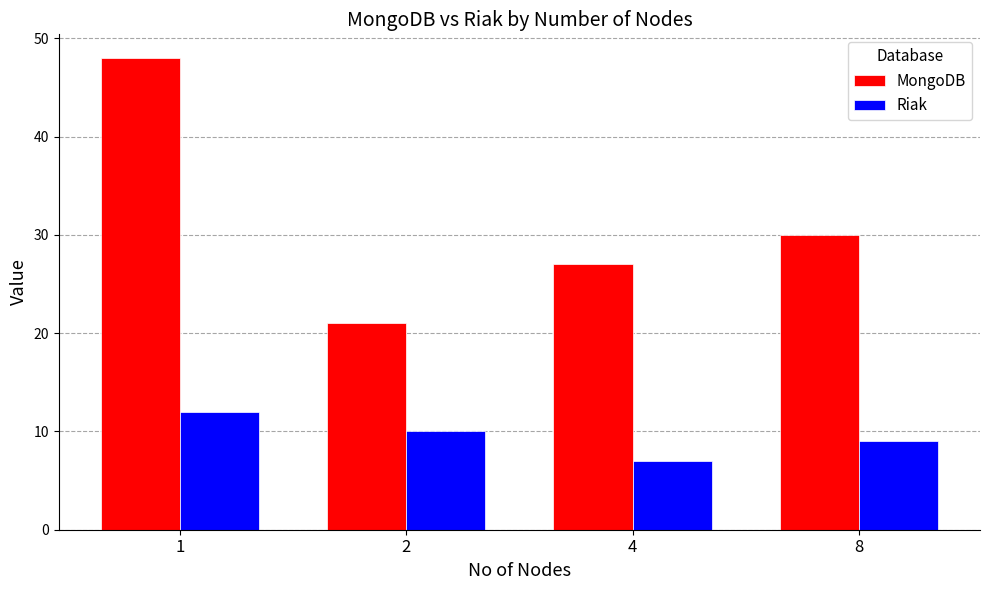

What is the value of the MongoDB bar at the 3rd from the left?

27